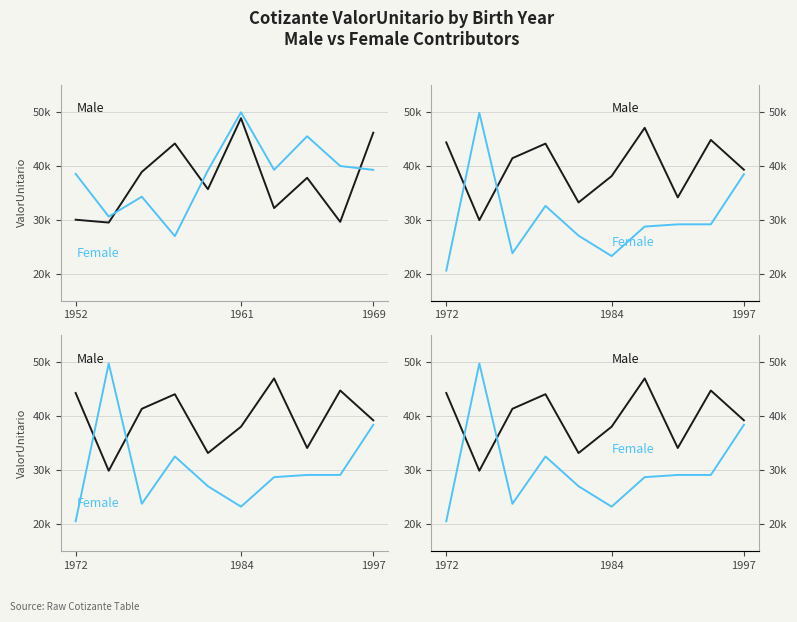

What is the spread (max minus min) of values at 4?

6151.5